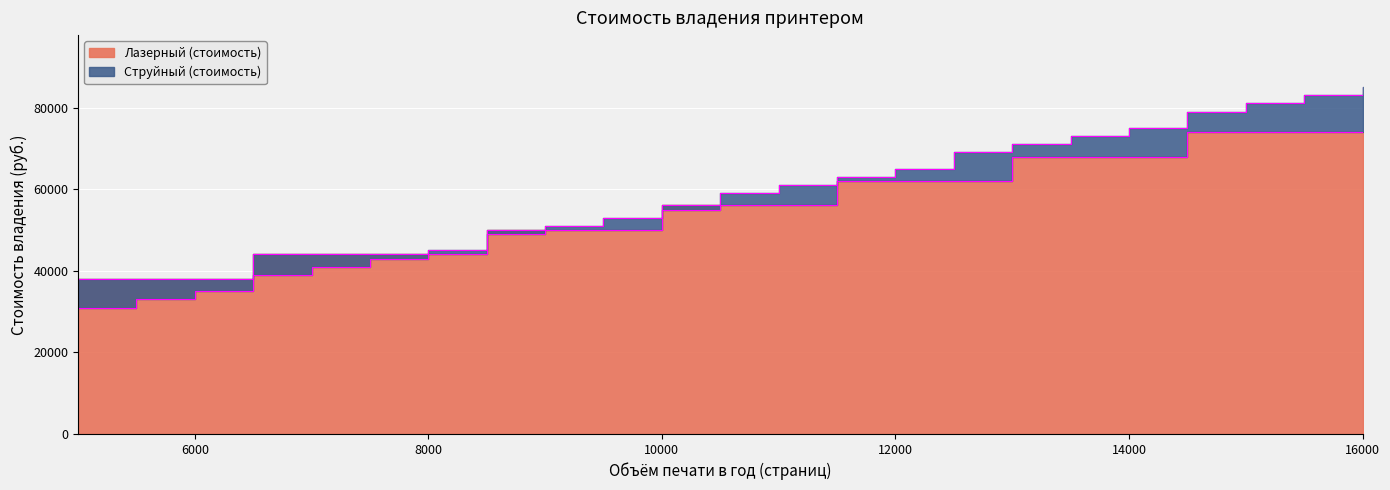

What is the value of the Струйный (стоимость) point at the 5th from the left?

41000